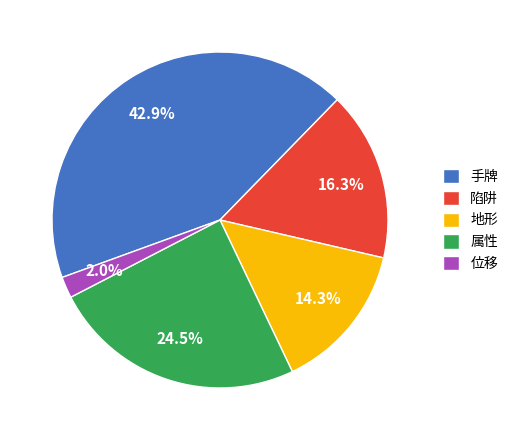

What portion of the pie excludes 位移?

98.0%